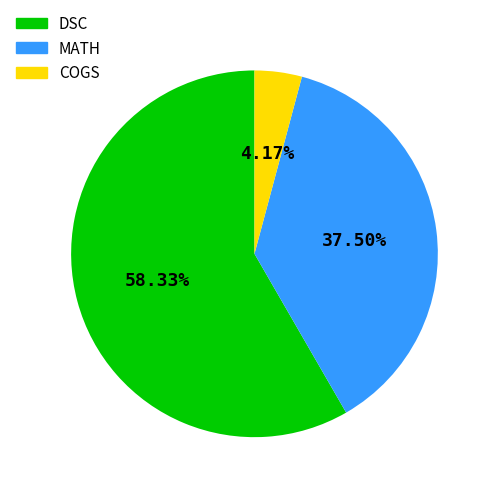

Combined, what portion of the pie is COGS and MATH?

41.7%